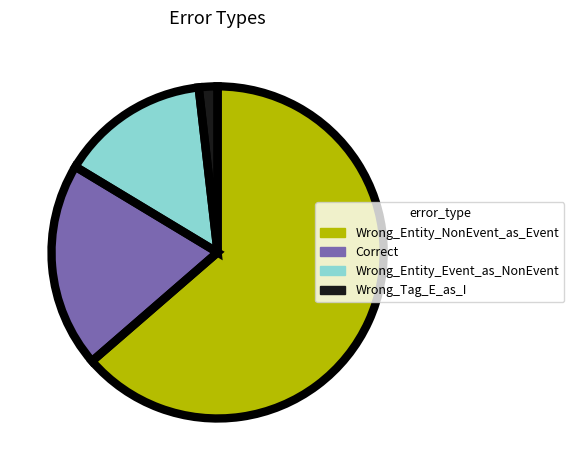

To the nearest percent, what is the difference between the largest and smallest slice percentages?

62%